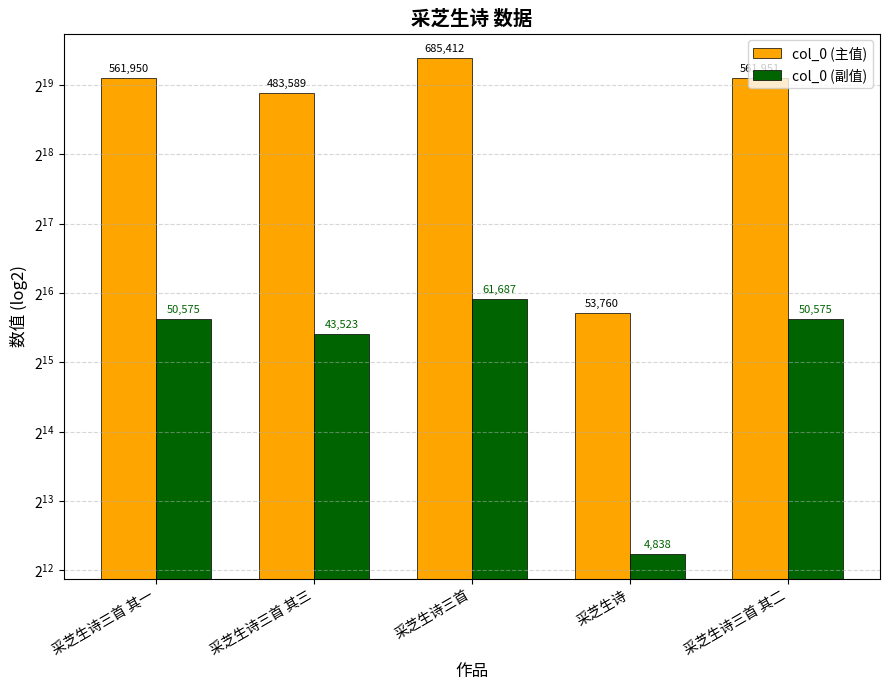

At which label is col_0 (主值) closest to 369586?

采芝生诗三首 其三